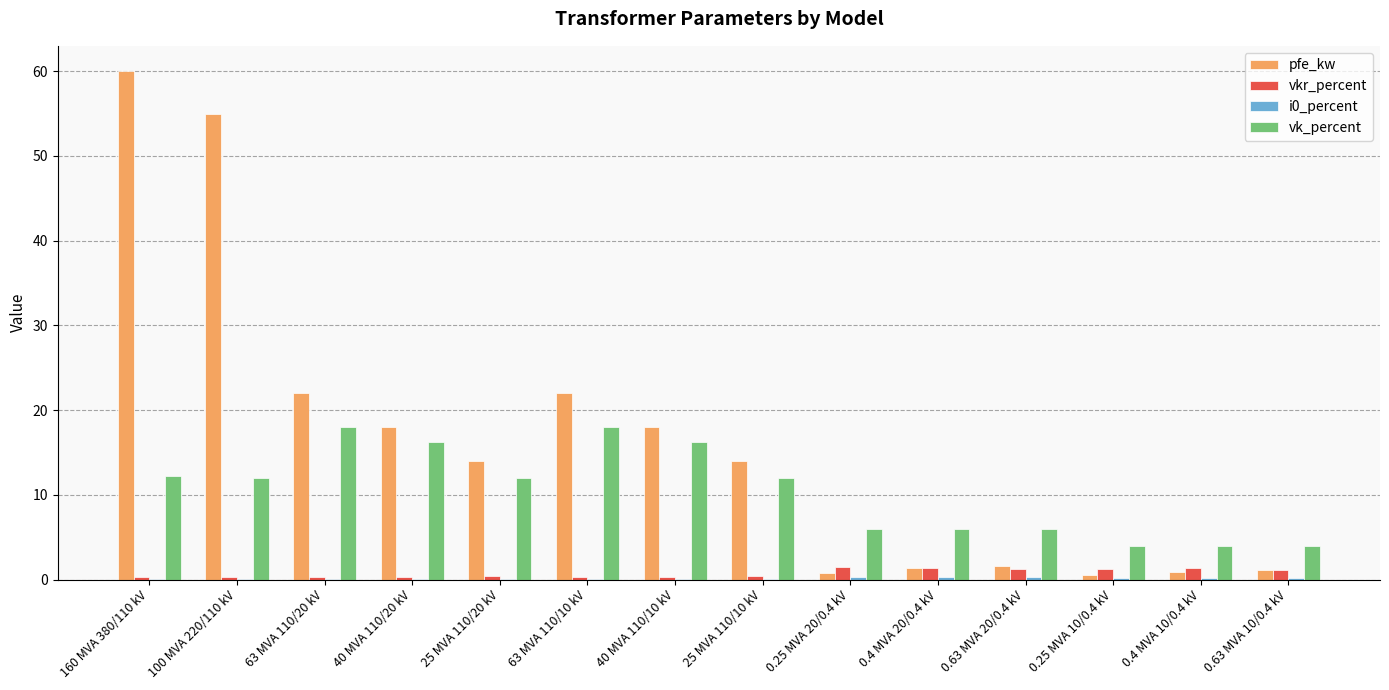

Between 100 MVA 220/110 kV and 25 MVA 110/20 kV, which series saw the biggest shift?

pfe_kw